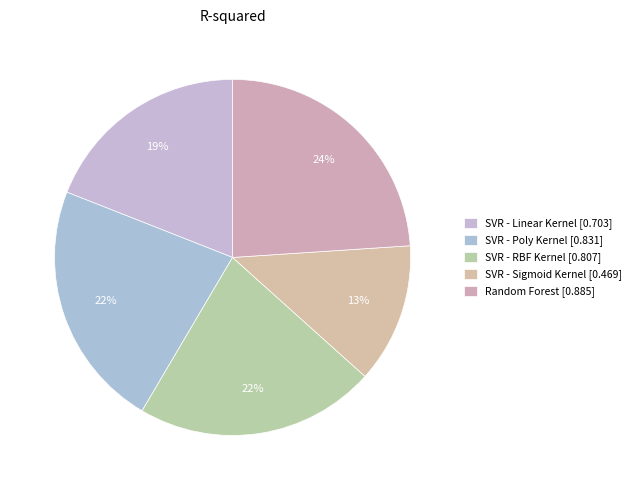

How many segments does this pie chart have?

5